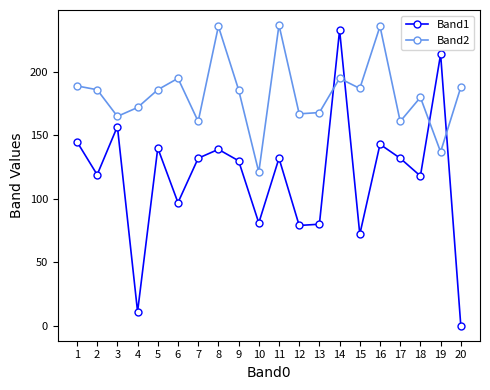

Which label corresponds to the smallest value in the chart?

20